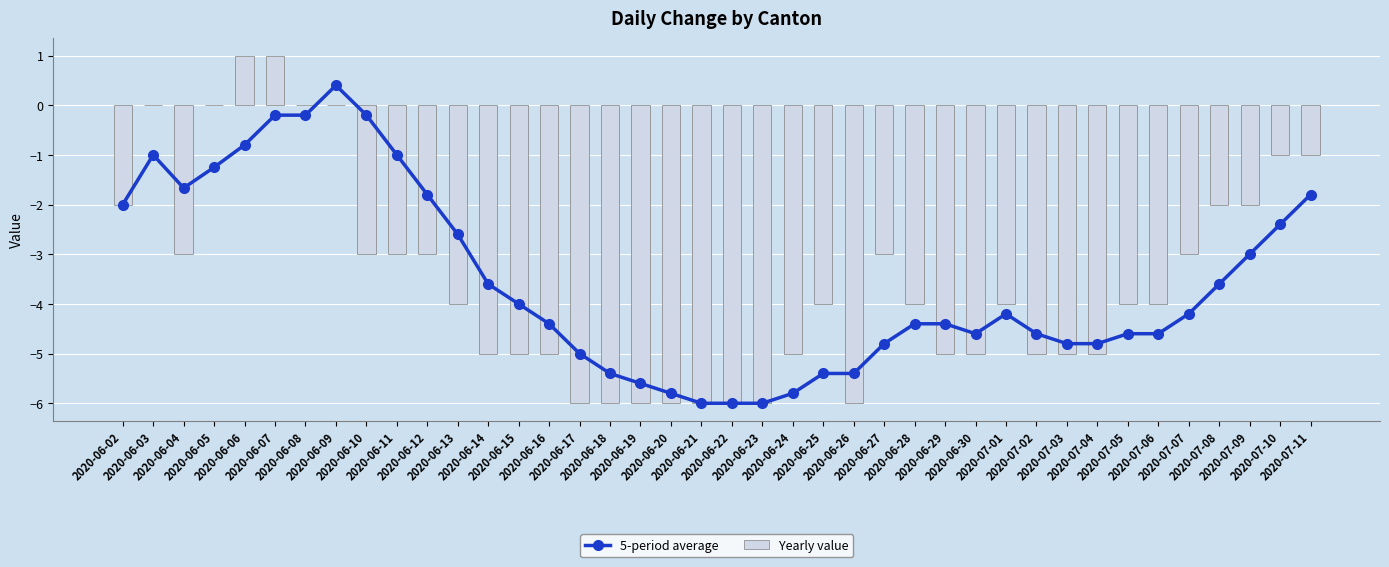

What is the sum of the Yearly value values at 2020-06-13 and 2020-07-10?

-5